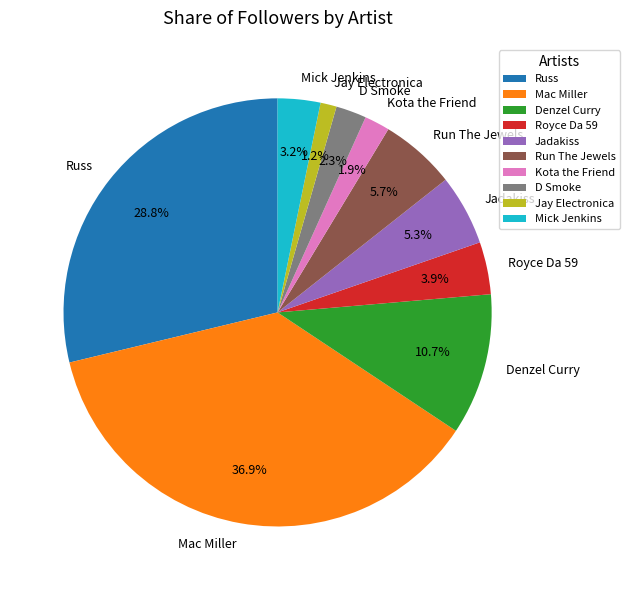

How many slices are in this pie chart?

10